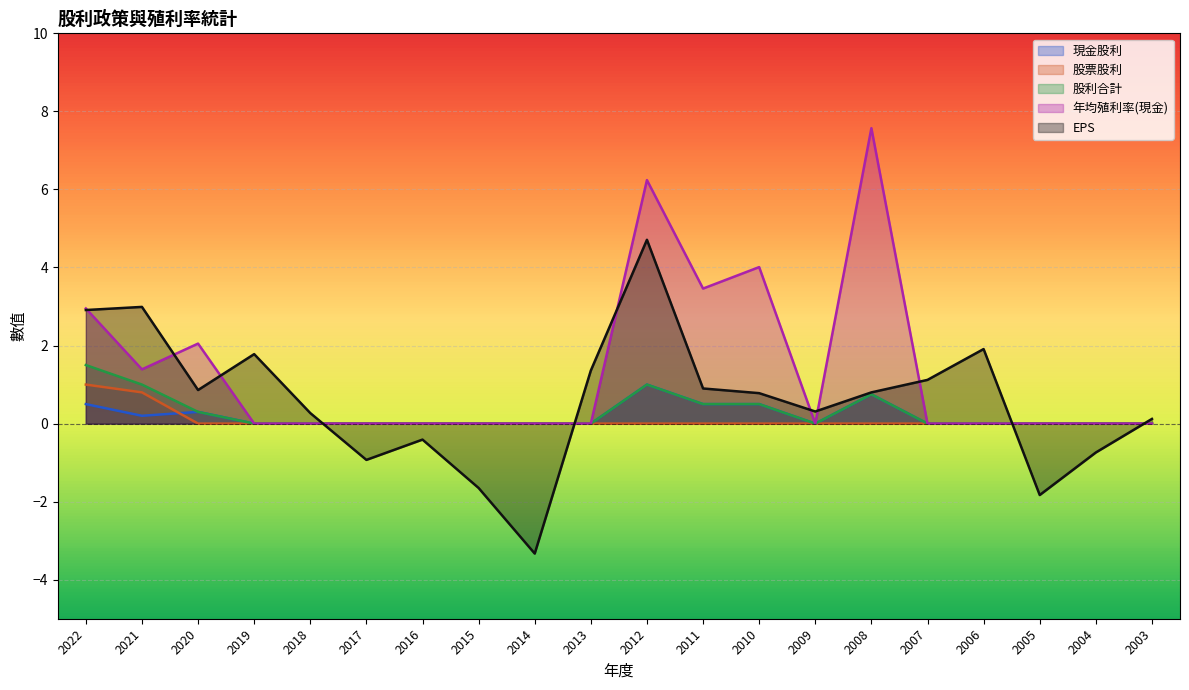

How many interior local valleys does the 現金股利 series have?

2